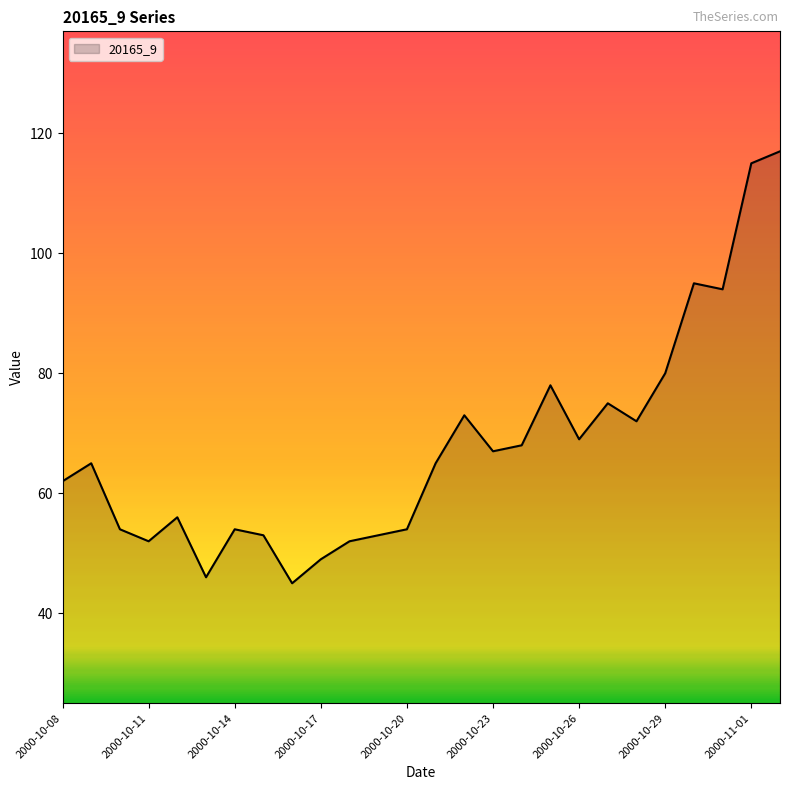

What is the smallest value displayed?

45